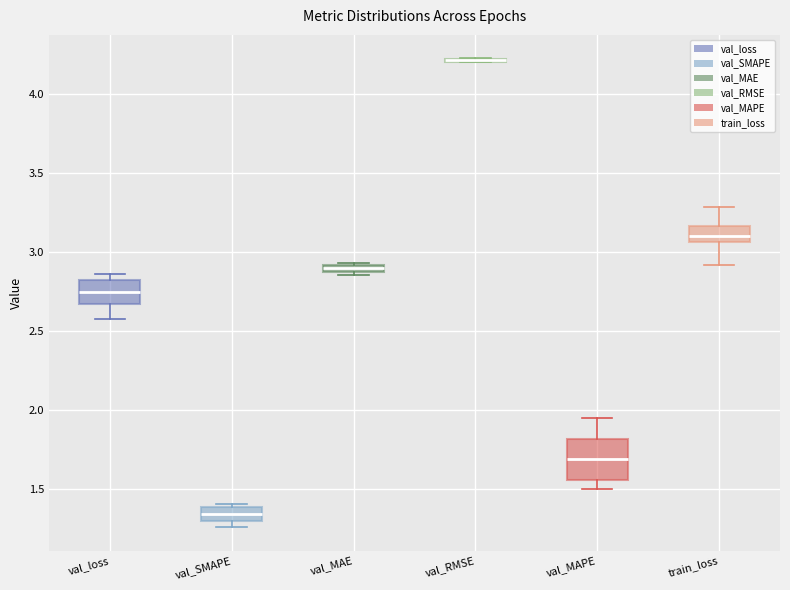

Where is the lower edge of the box for val_loss on the y-axis? The values are not printed on the chart, so give them approximately, as read against the axis.

2.65